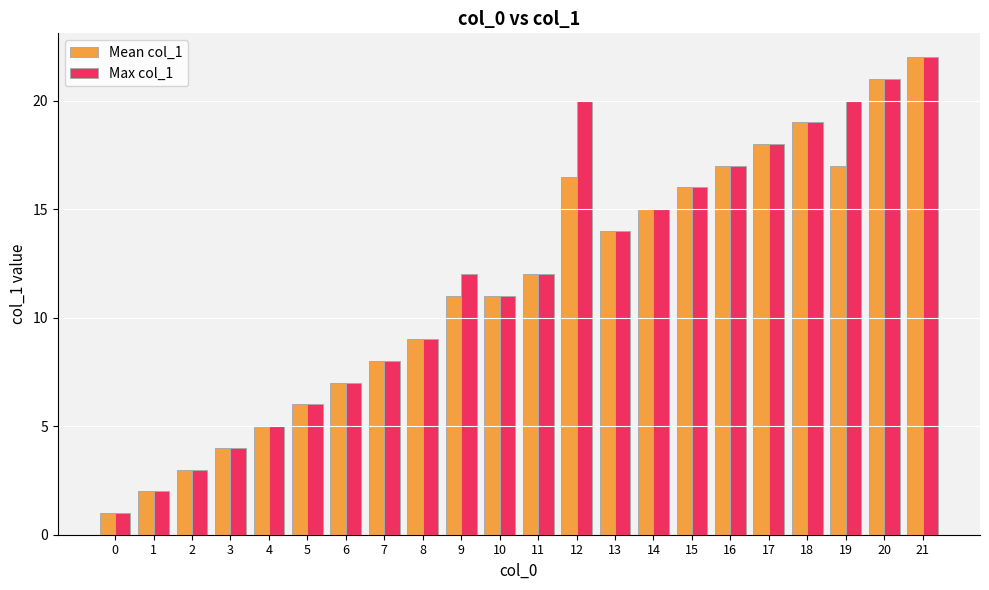

What is the maximum value for Max col_1?

22.0